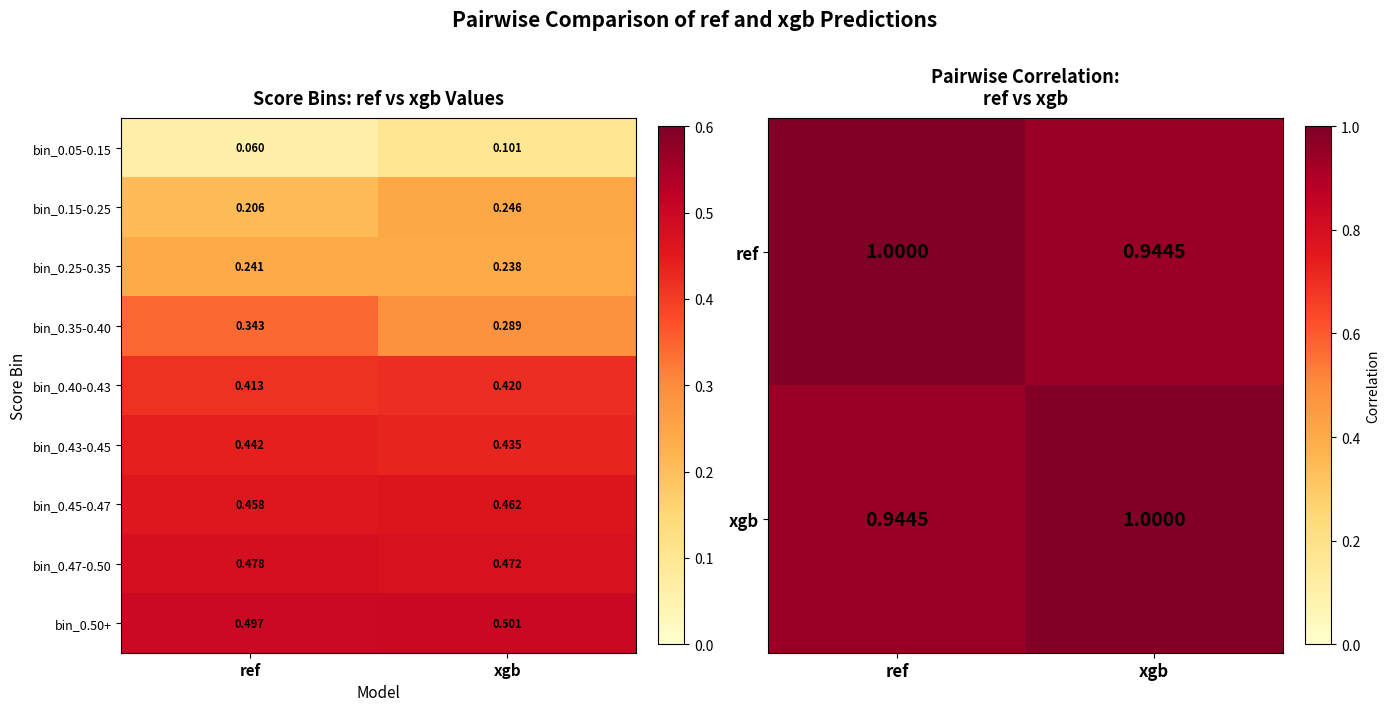

Is the value of bin_0.50+ at xgb greater than the value of bin_0.43-0.45 at xgb?

Yes